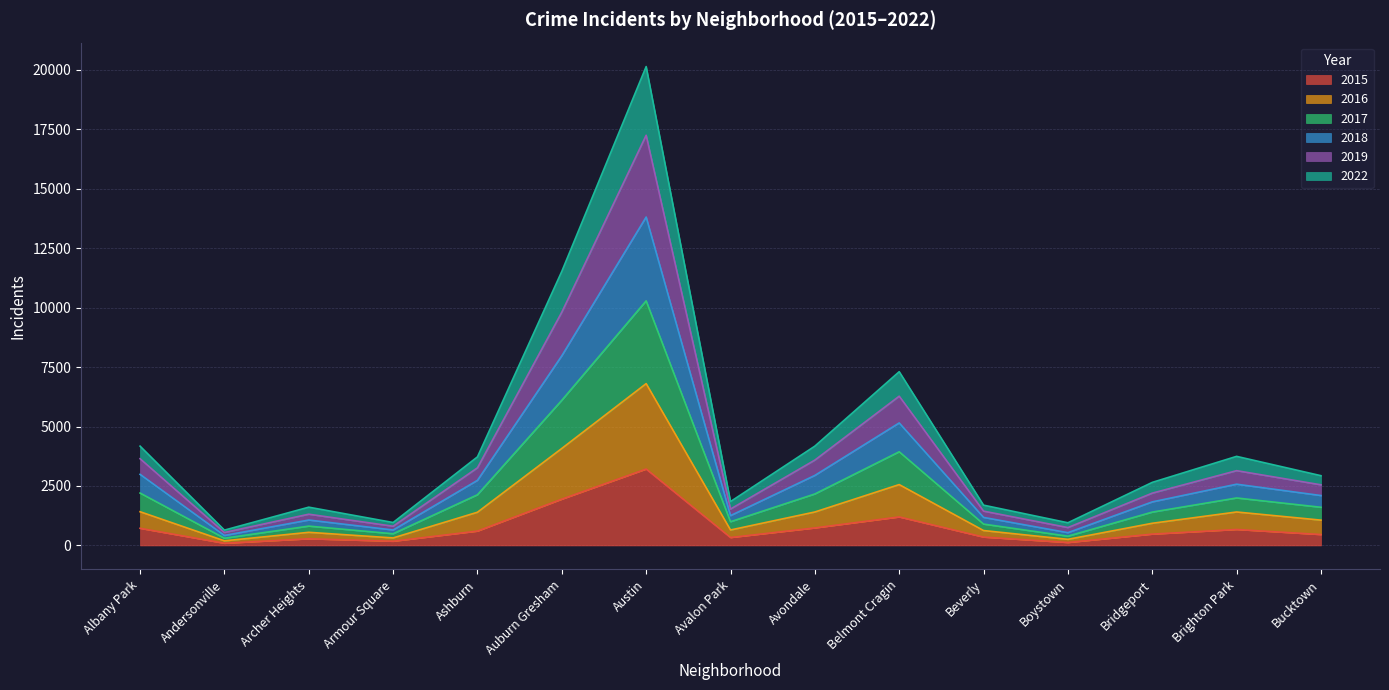

At which label does 2015 reach its peak?

Austin